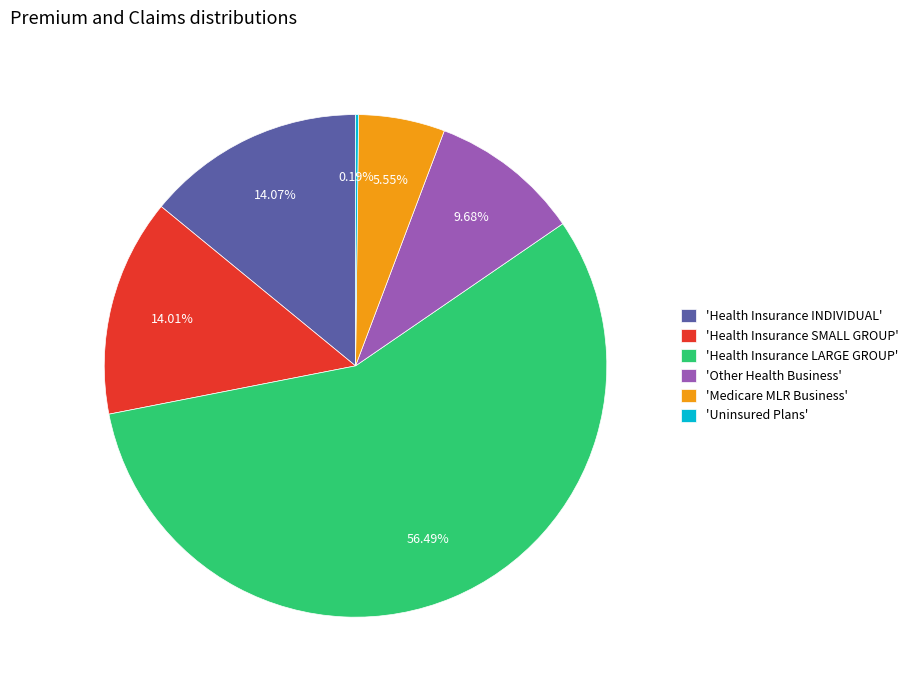

Between 'Health Insurance INDIVIDUAL' and 'Other Health Business', which is larger?

'Health Insurance INDIVIDUAL'